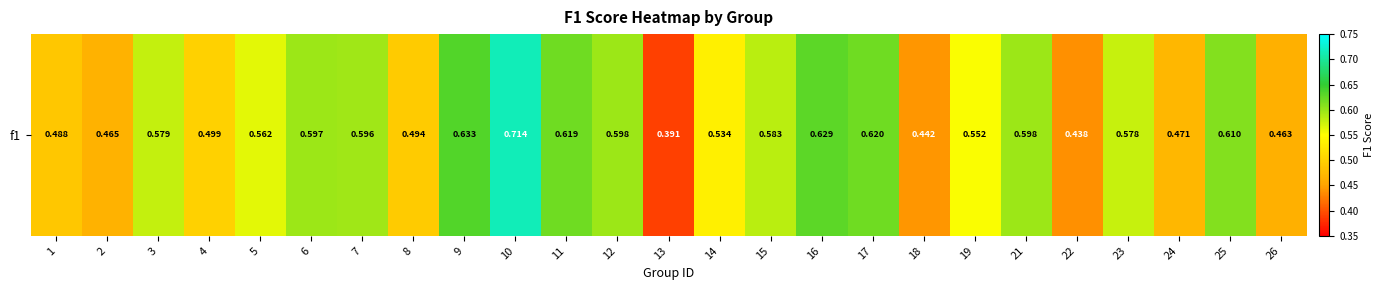

Which category has the lowest value across all series?

13